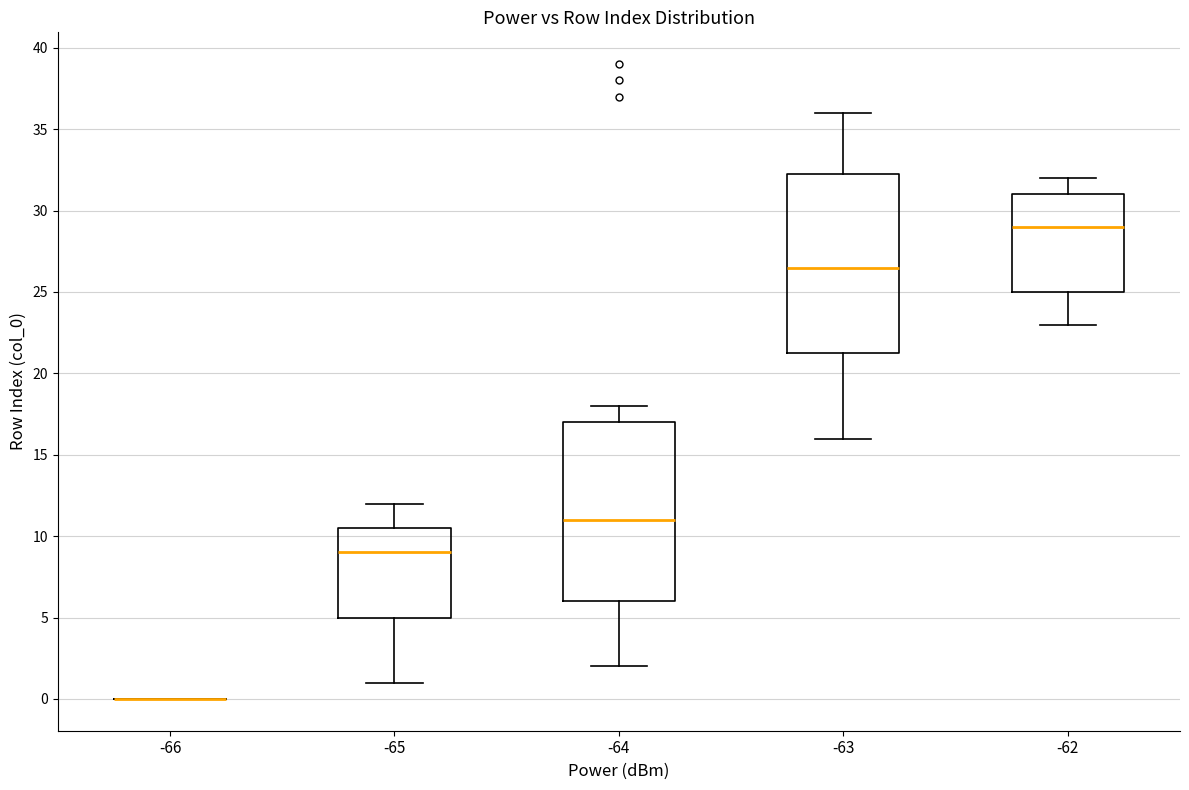

Where is the upper edge of the box at x = -63 on the y-axis? The values are not printed on the chart, so give them approximately, as read against the axis.

32.5